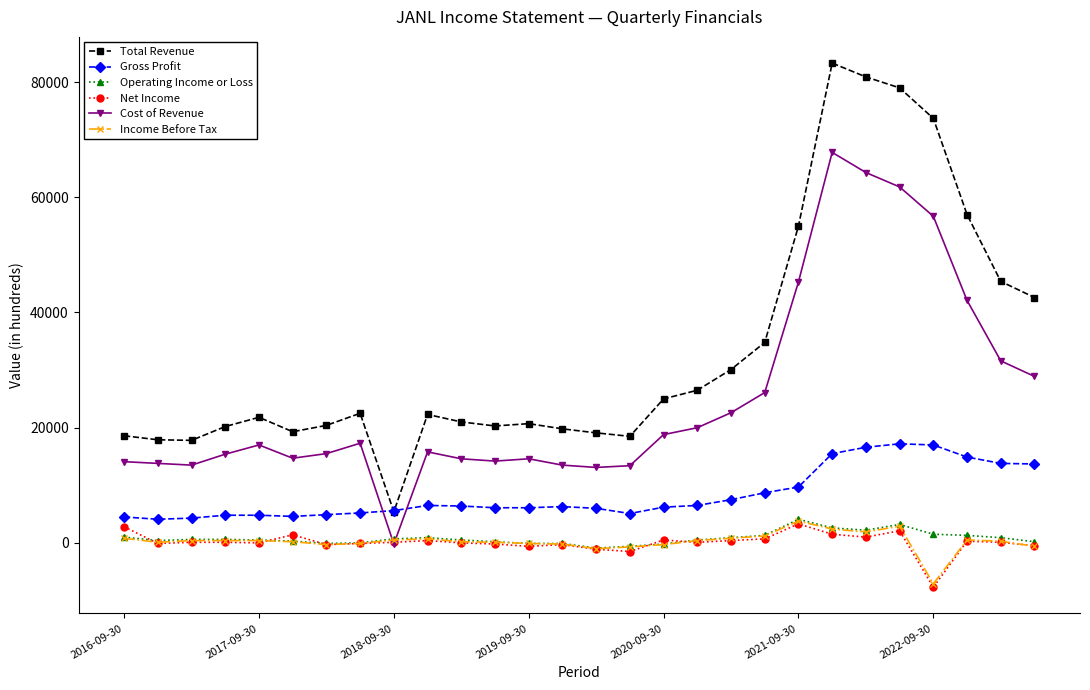

Which series has the largest range (max minus min)?

Total Revenue